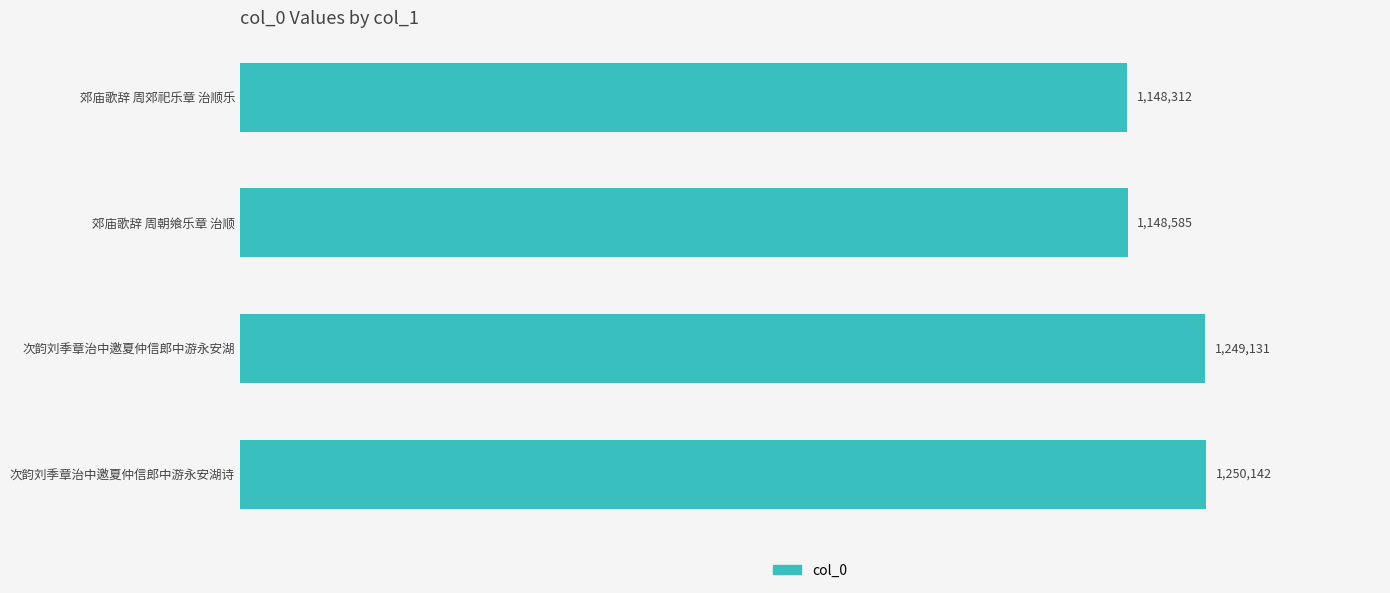

What is the difference between the maximum and minimum values?

101830